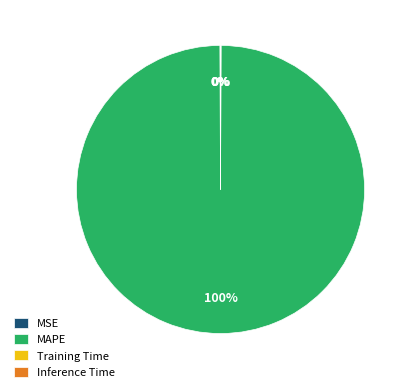

To the nearest percent, what percentage of the pie is MAPE?

100%